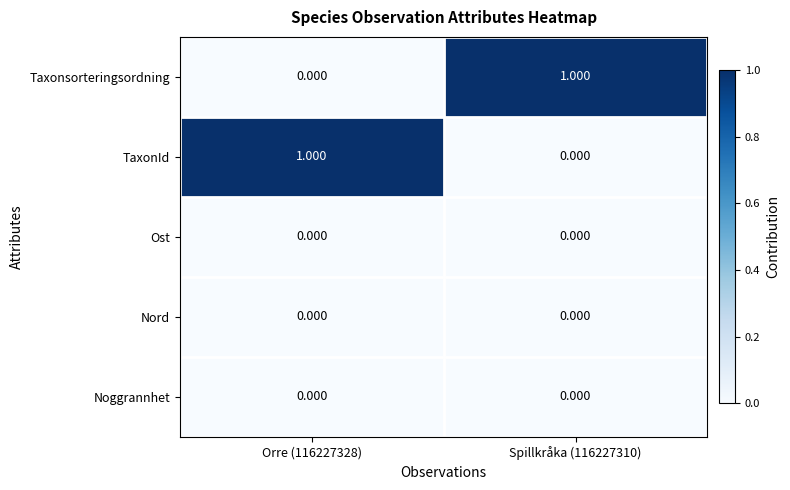

Is the value of TaxonId at Orre (116227328) greater than the value of Taxonsorteringsordning at Orre (116227328)?

Yes